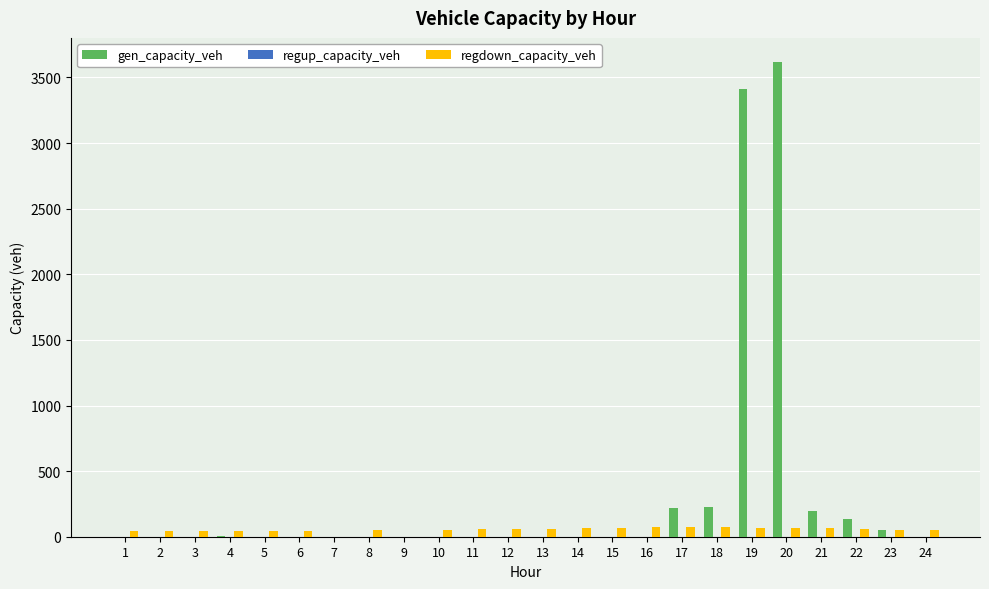

Does the chart contain stacked bars?

No